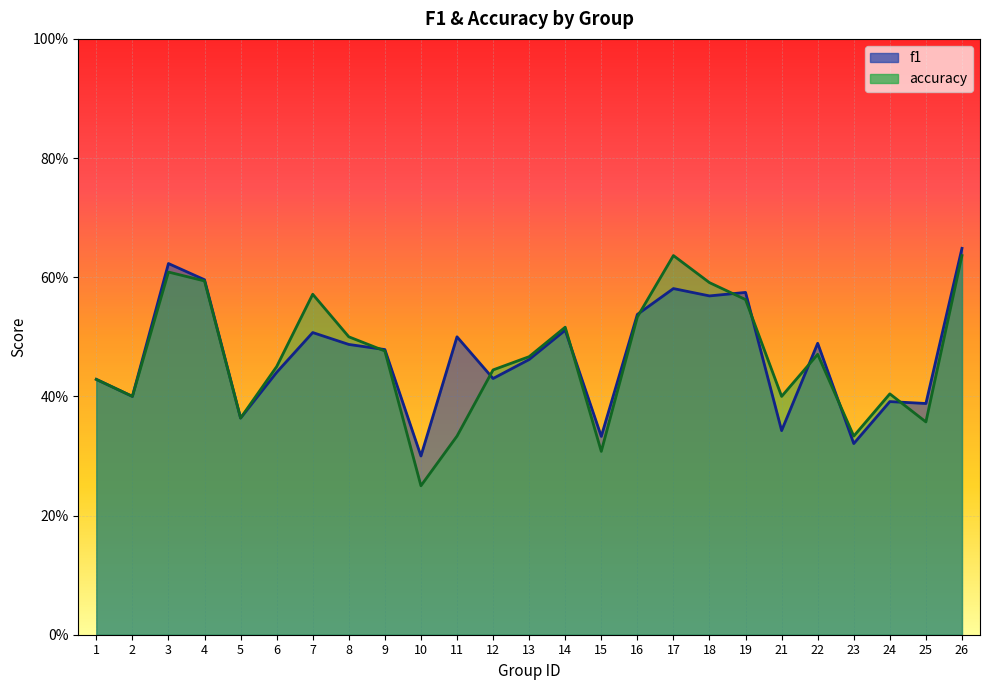

Does the chart display data point markers on the line(s)?

No